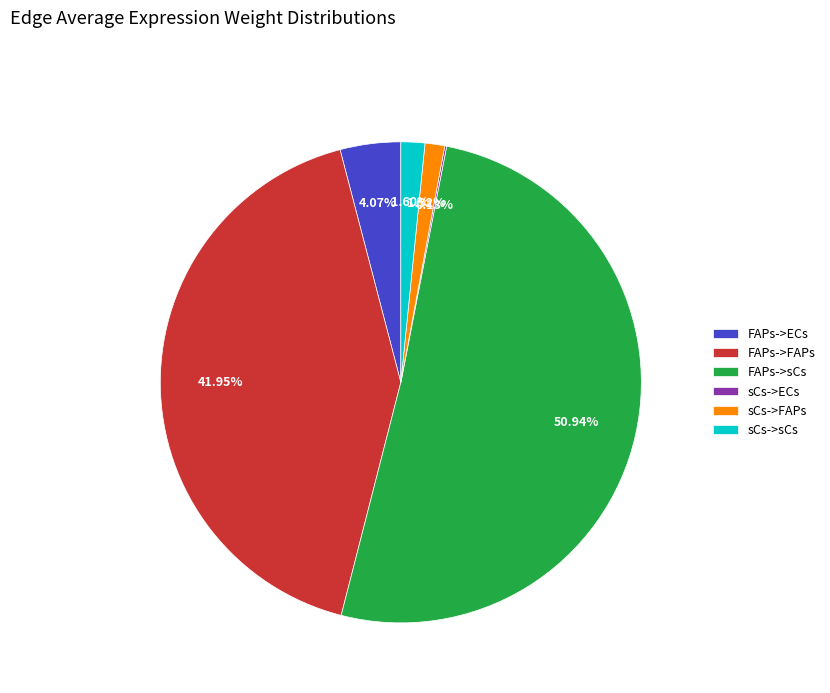

What is the total percentage of FAPs->ECs and FAPs->FAPs?

46.0%